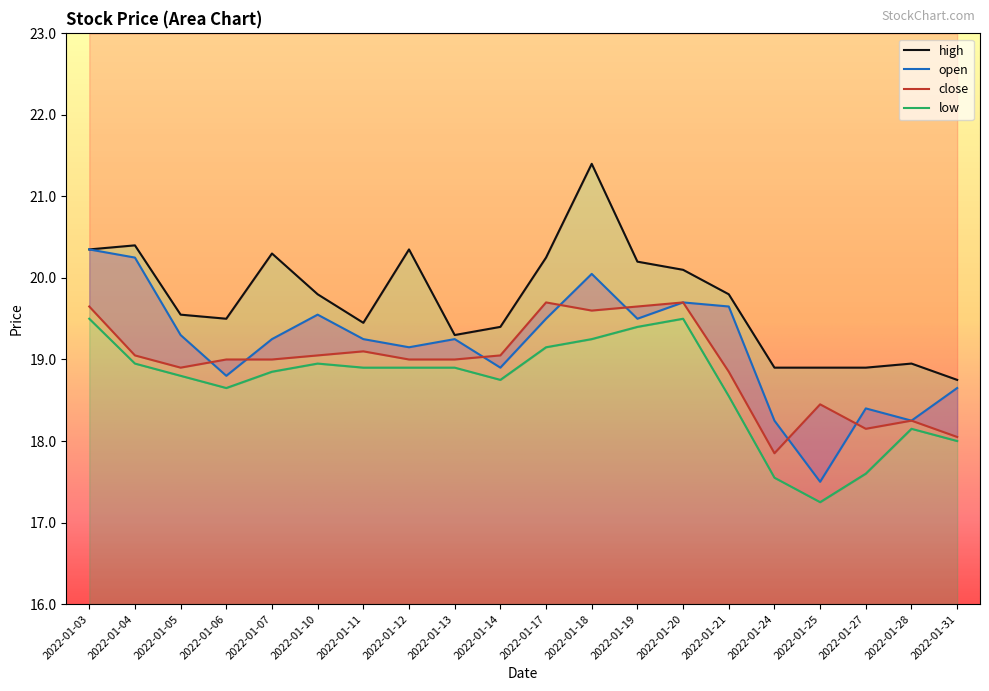

Which series has the largest total across all categories?

high